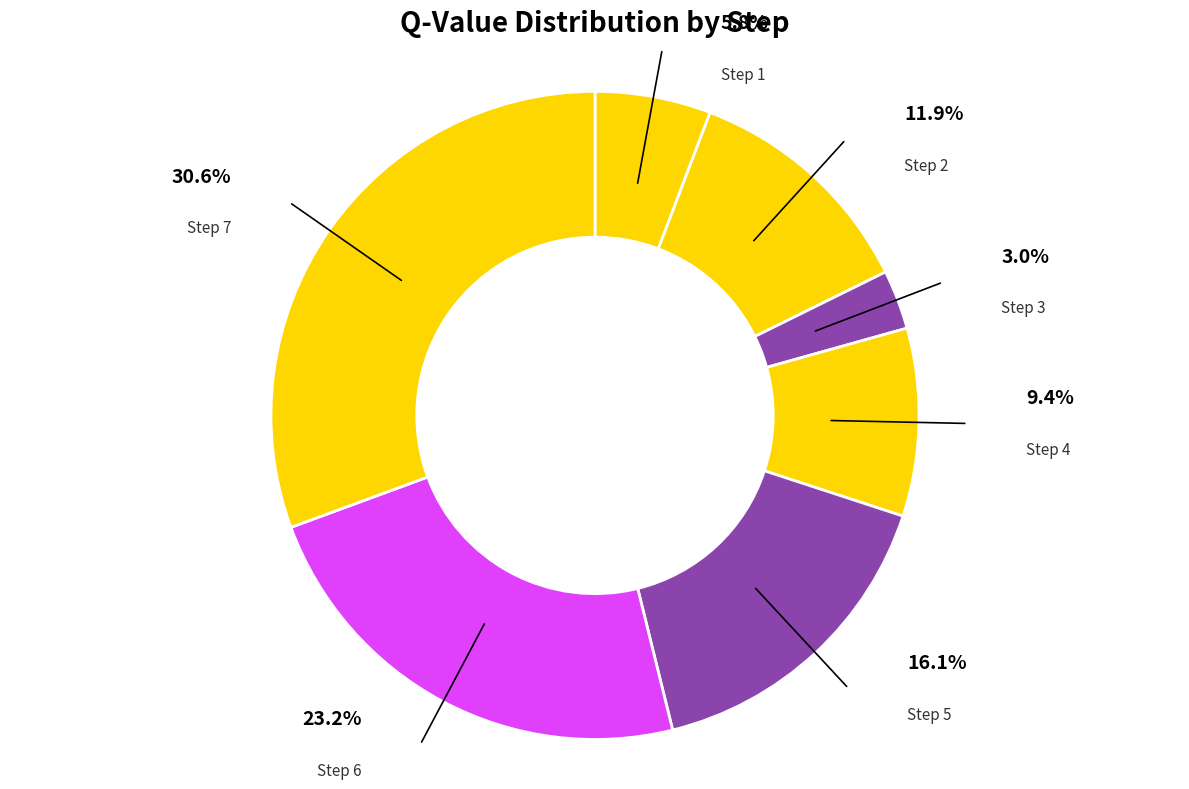

Is there a majority slice in this chart?

No